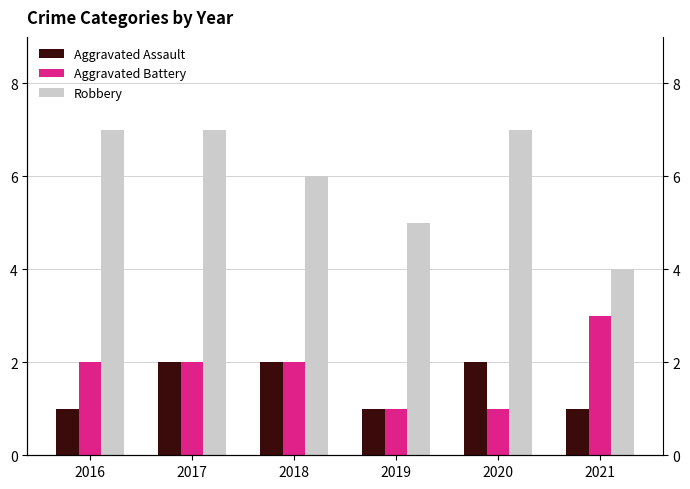

What is the lowest value of the Aggravated Battery series?

1